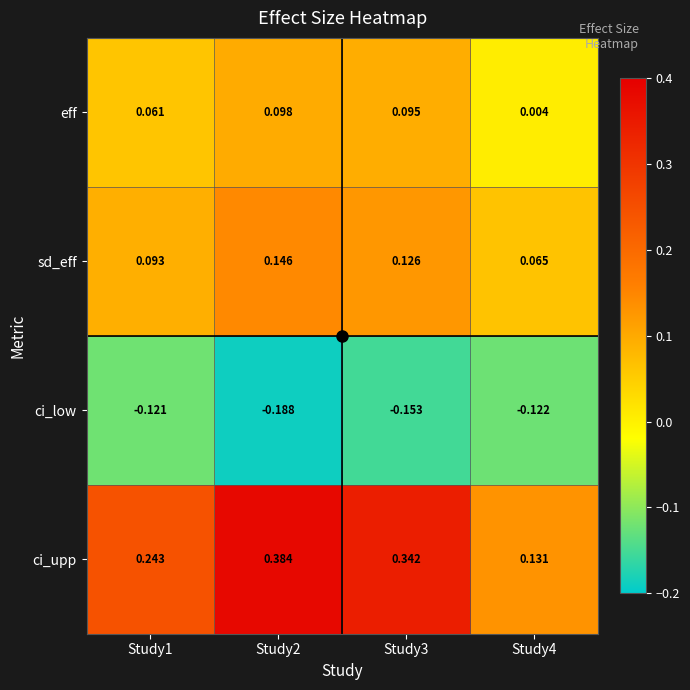

At how many categories does at least one series exceed 0?

4